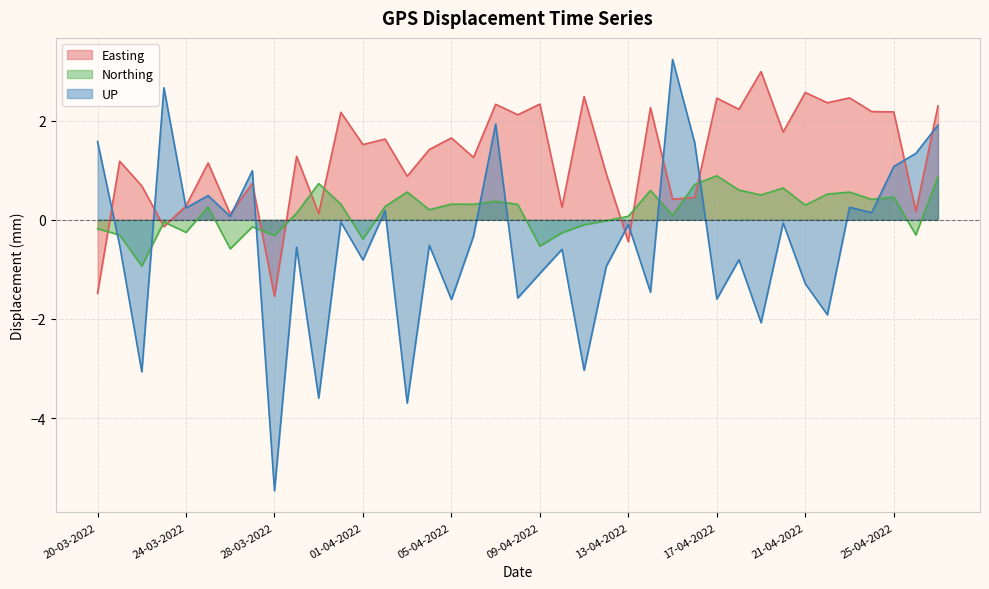

True or false: UP and Northing intersect in this chart.

True